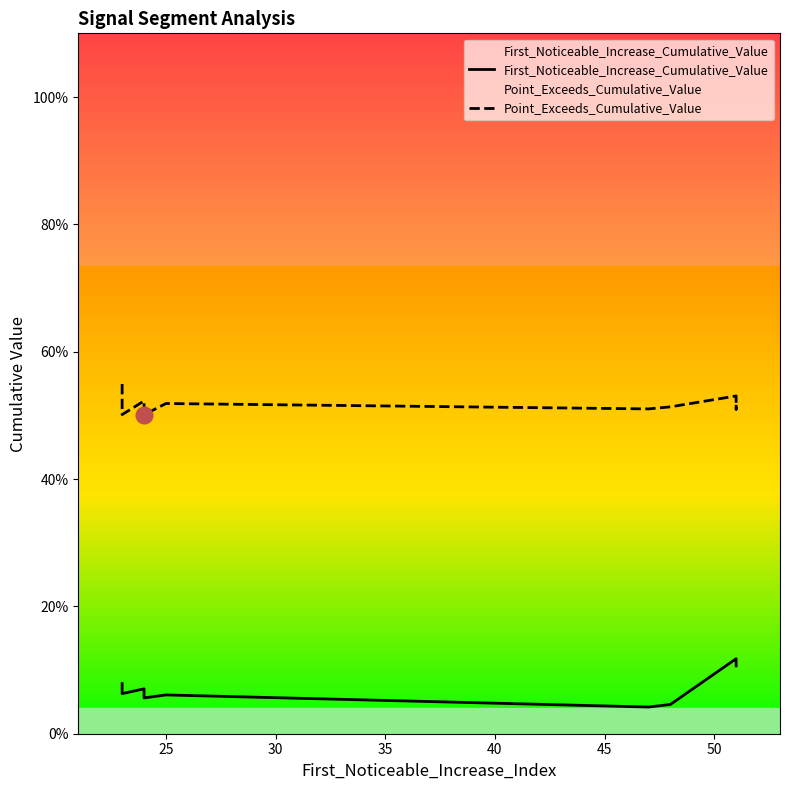

Is it true that Point_Exceeds_Cumulative_Value equals 0.2 at 35?

False